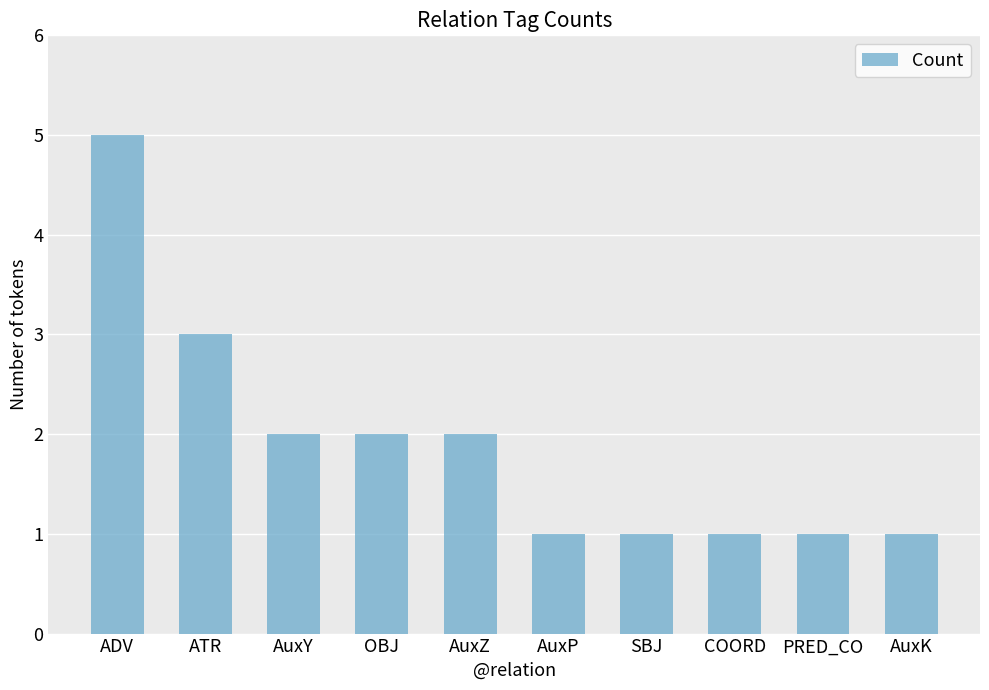

Reading left to right, what are all the values shown in this chart?

ADV=5	ATR=3	AuxY=2	OBJ=2	AuxZ=2	AuxP=1	SBJ=1	COORD=1	PRED_CO=1	AuxK=1